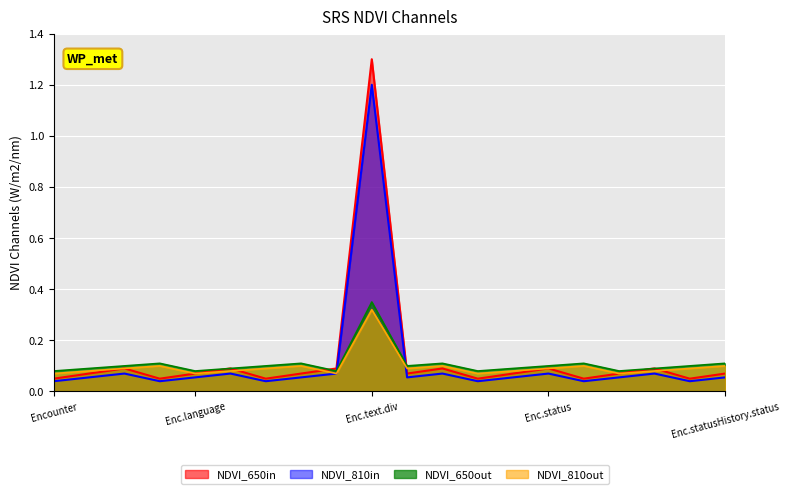

What is the label of the 19th point from the left?

Encounter.statusHistory.modifierExtension